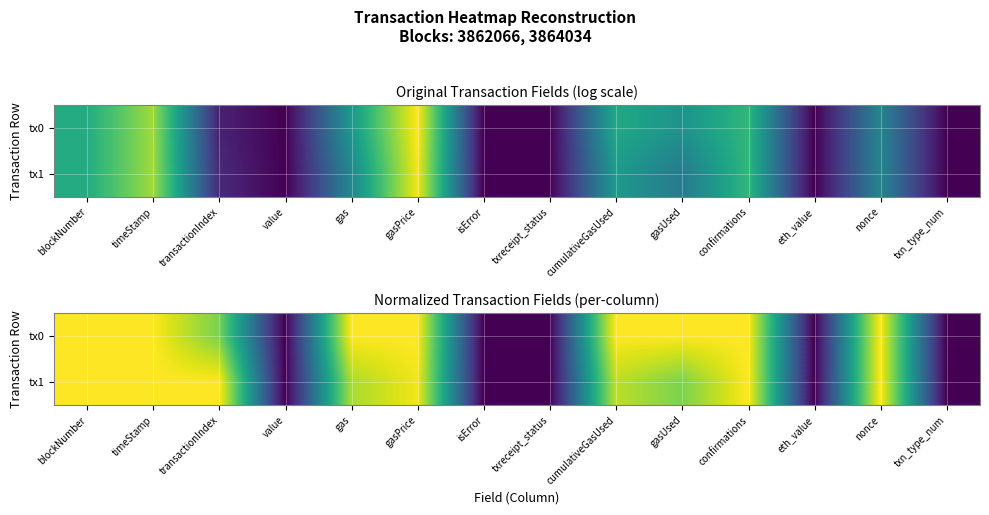

Where is tx0 nearest to the value 0?

value